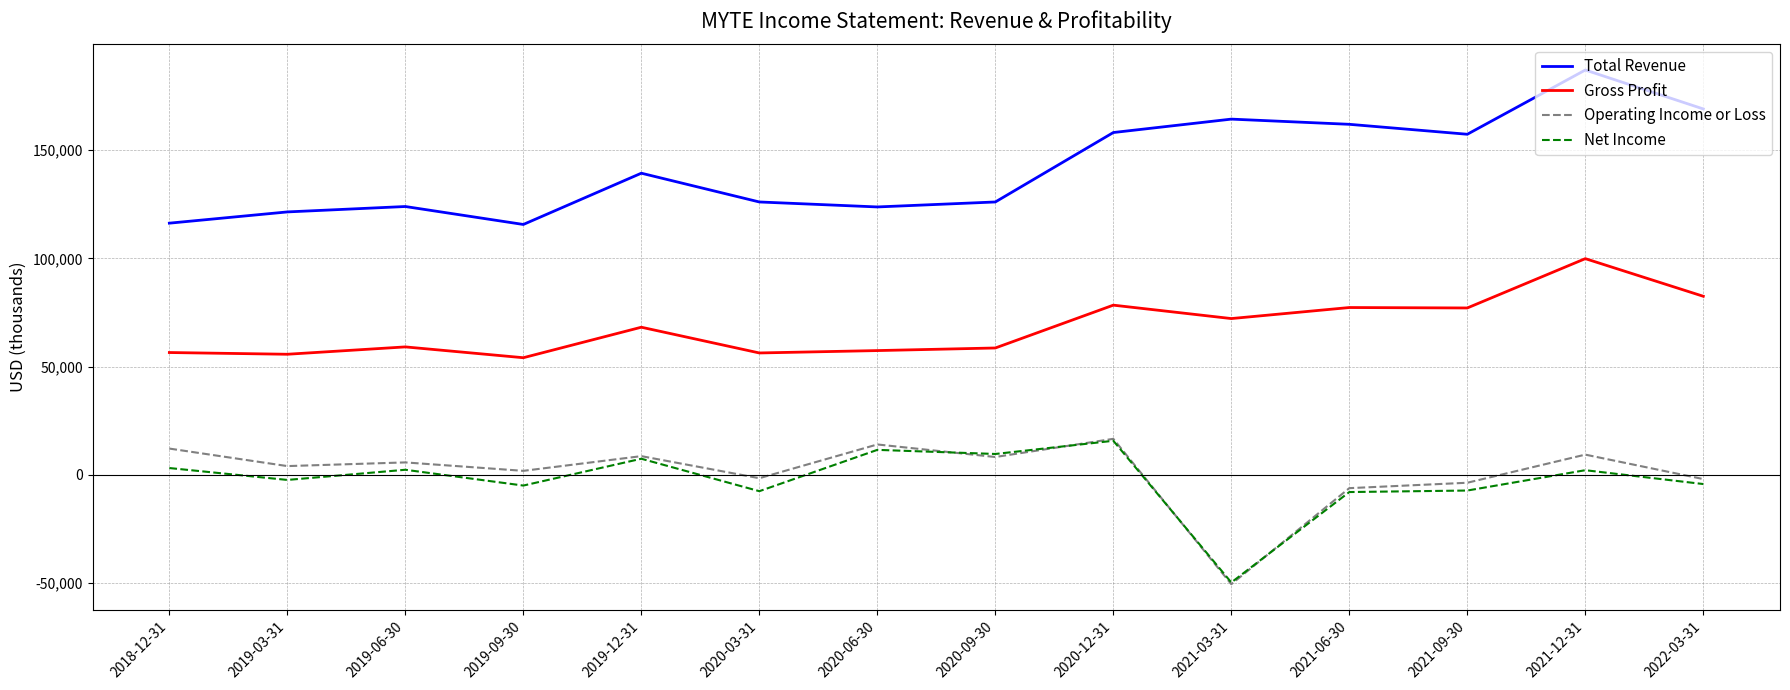

What position from the left is 2021-06-30?

11